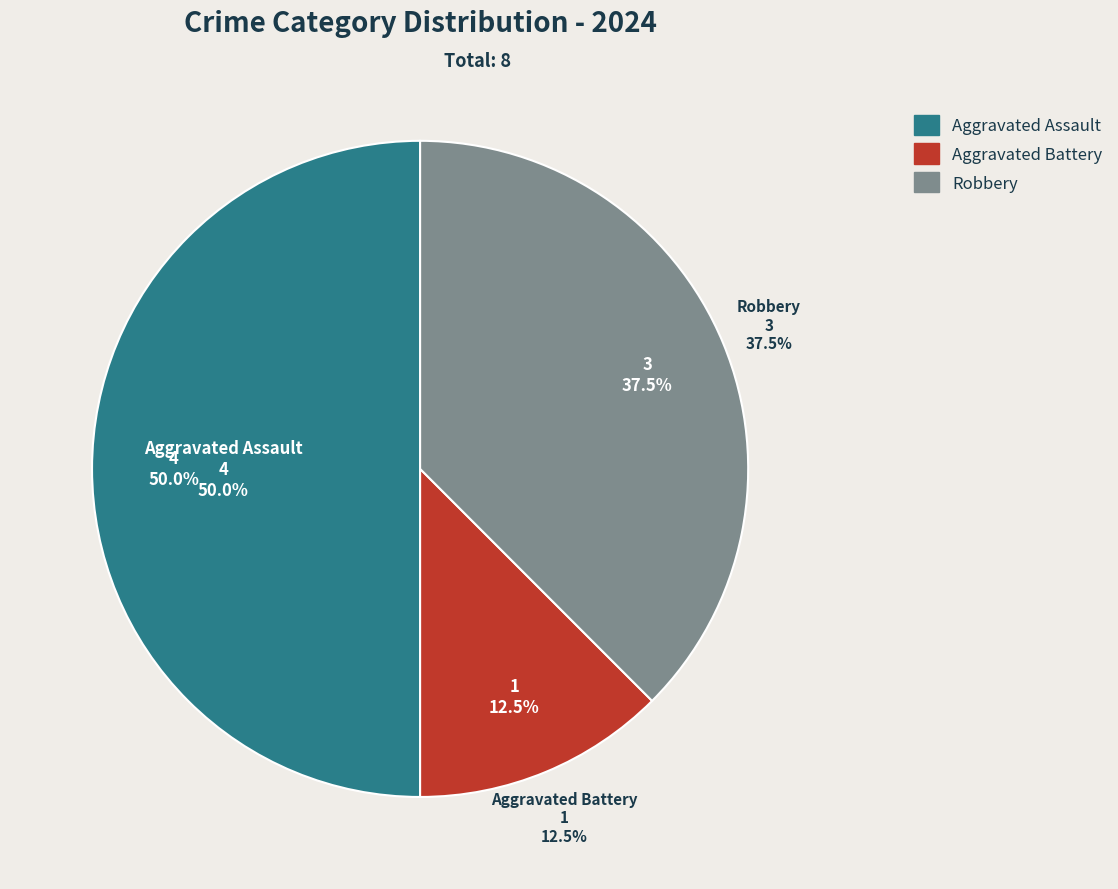

What is the change in value from Aggravated Battery to Robbery?

+2